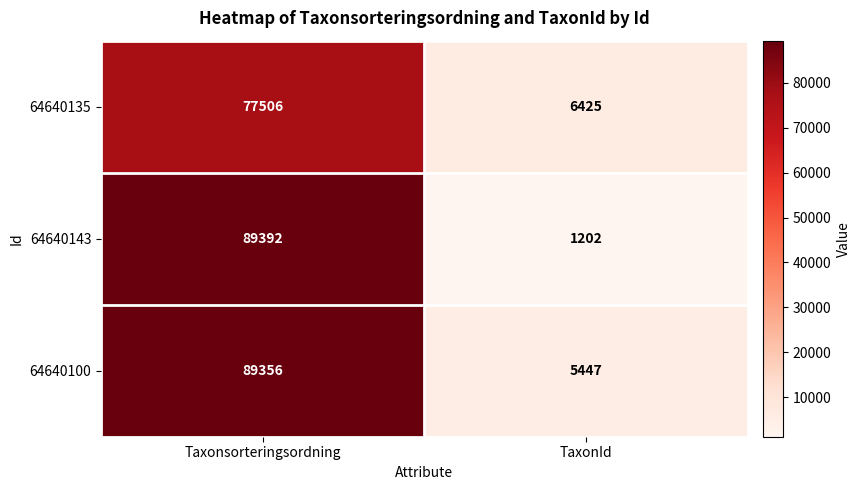

The 64640100 series shows 7382 at TaxonId. True or false?

False